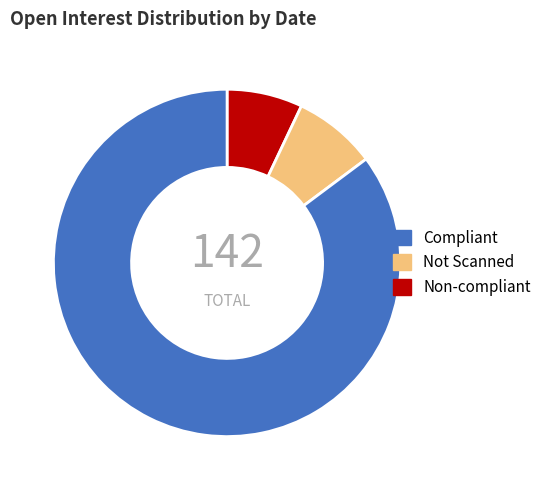

Does any single category account for the majority?

Yes